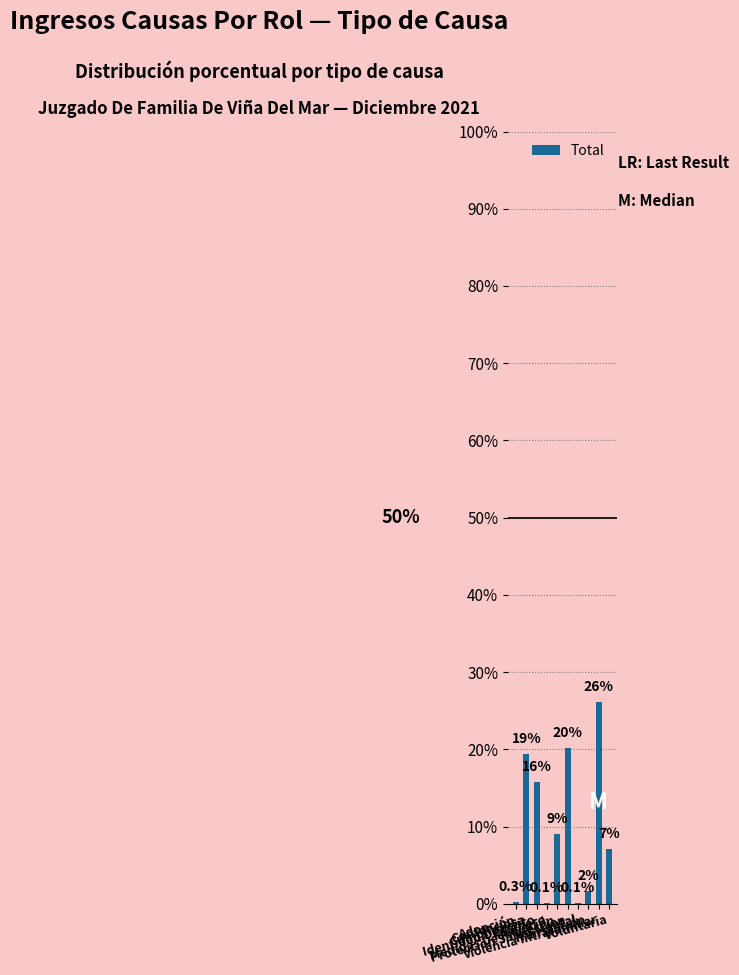

Which label corresponds to the smallest value in the chart?

Identidad De Genero